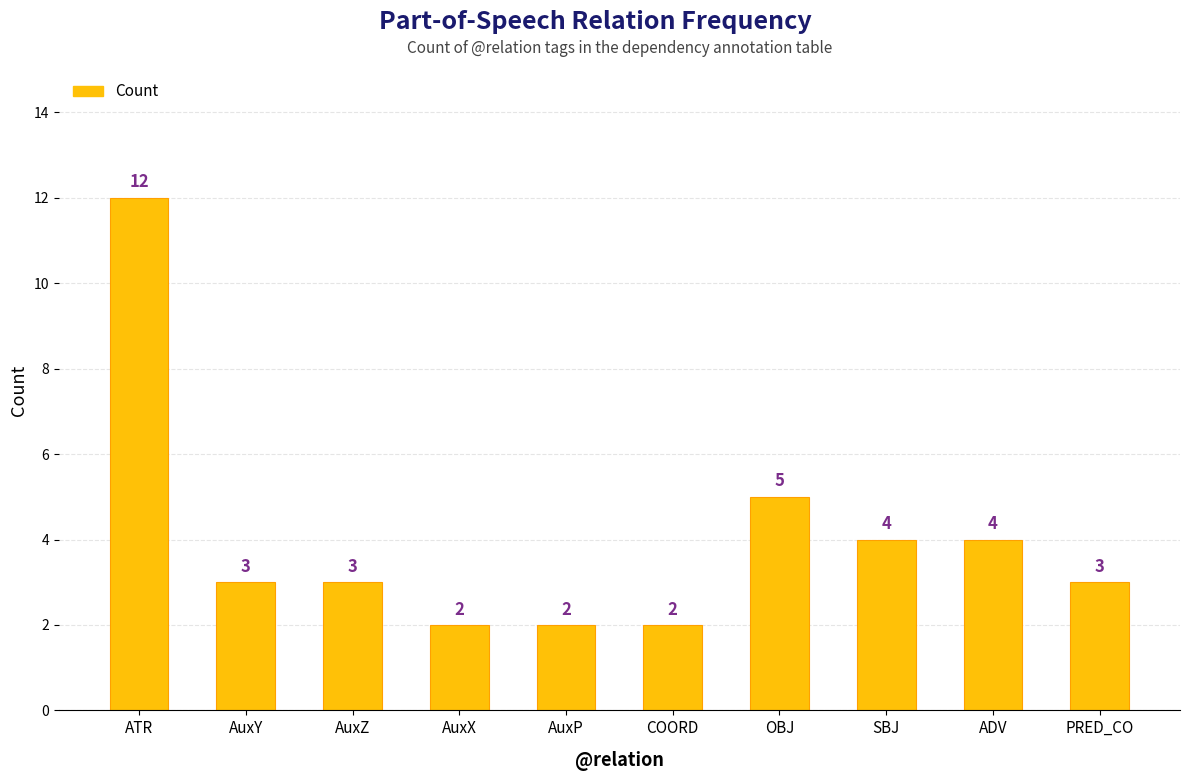

The chart shows a value of 12 at ATR. True or false?

True